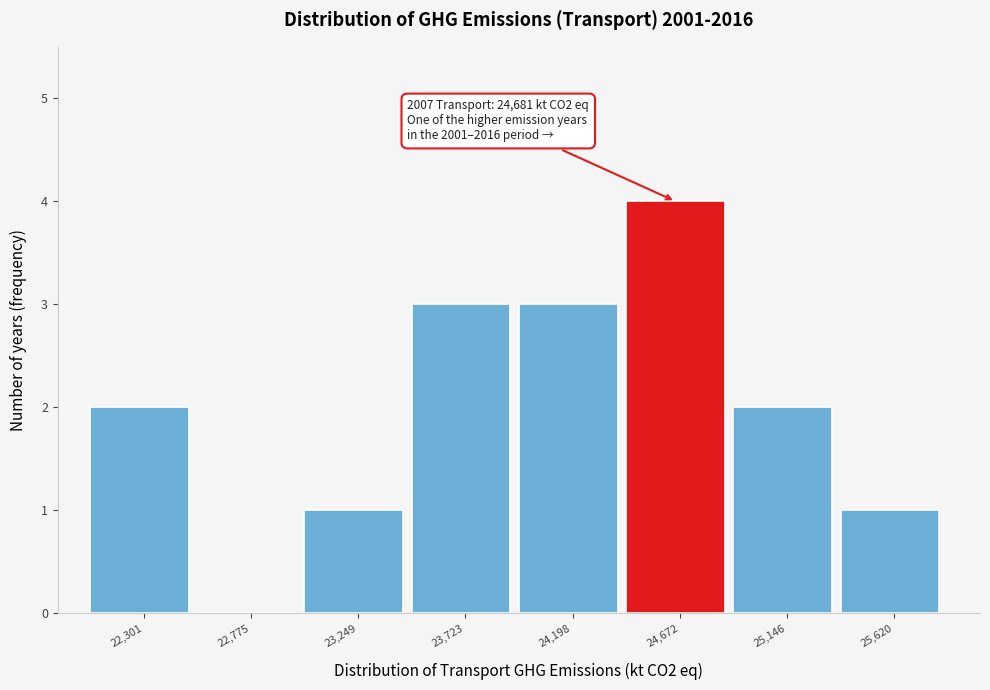

Which range on the x-axis has the tallest bar?

24450 to 24900